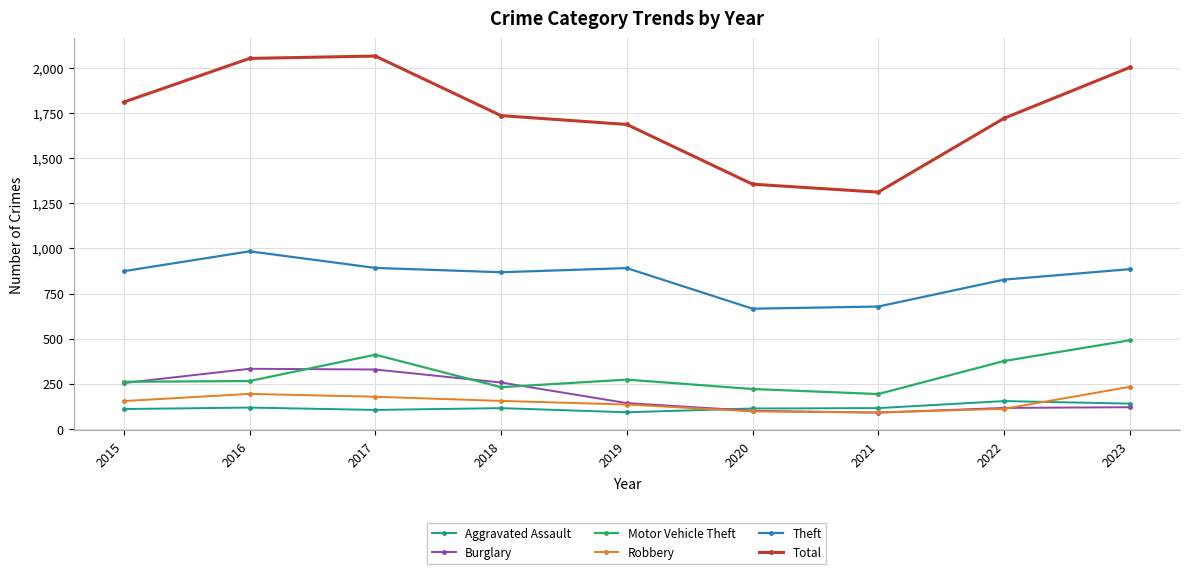

List the series in order of their peak value, highest first.

Total, Theft, Motor Vehicle Theft, Burglary, Robbery, Aggravated Assault